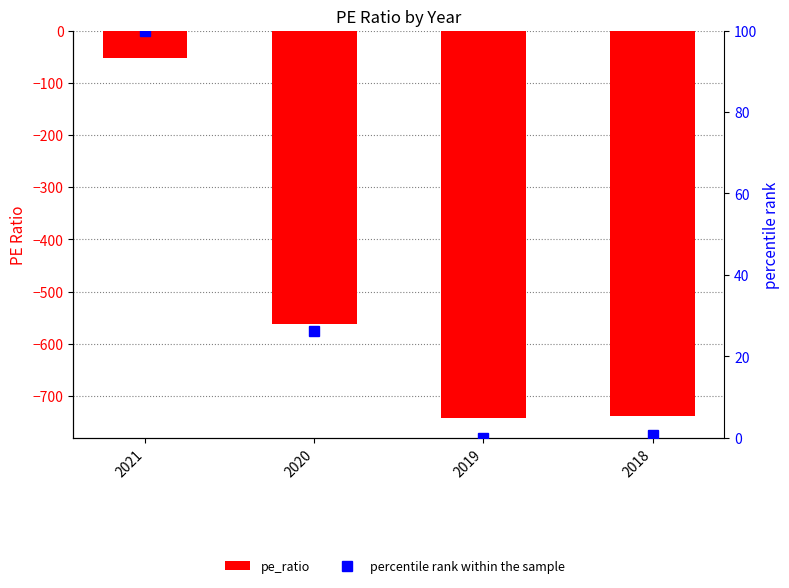

Which label corresponds to the largest value in the chart?

2021